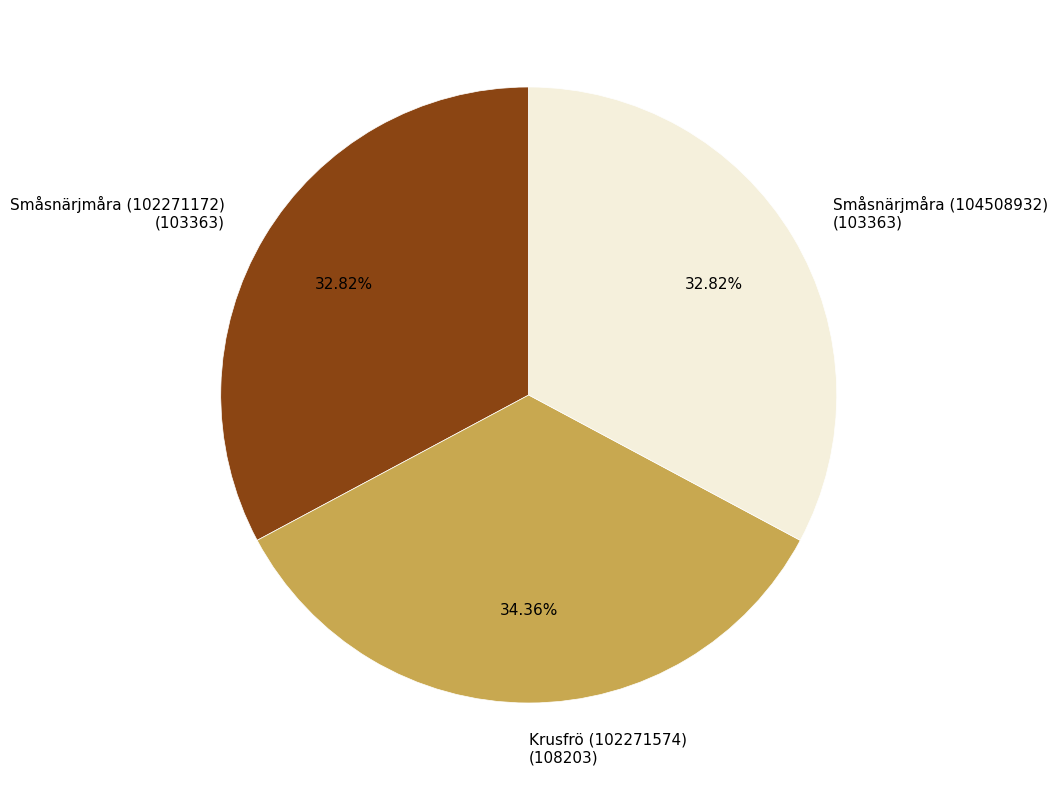

Is Småsnärjmåra (102271172) the majority of the pie?

No